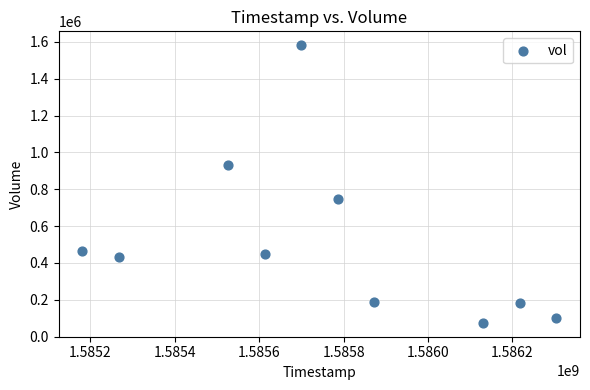

What is the range of X values (max minus min)?

1123200